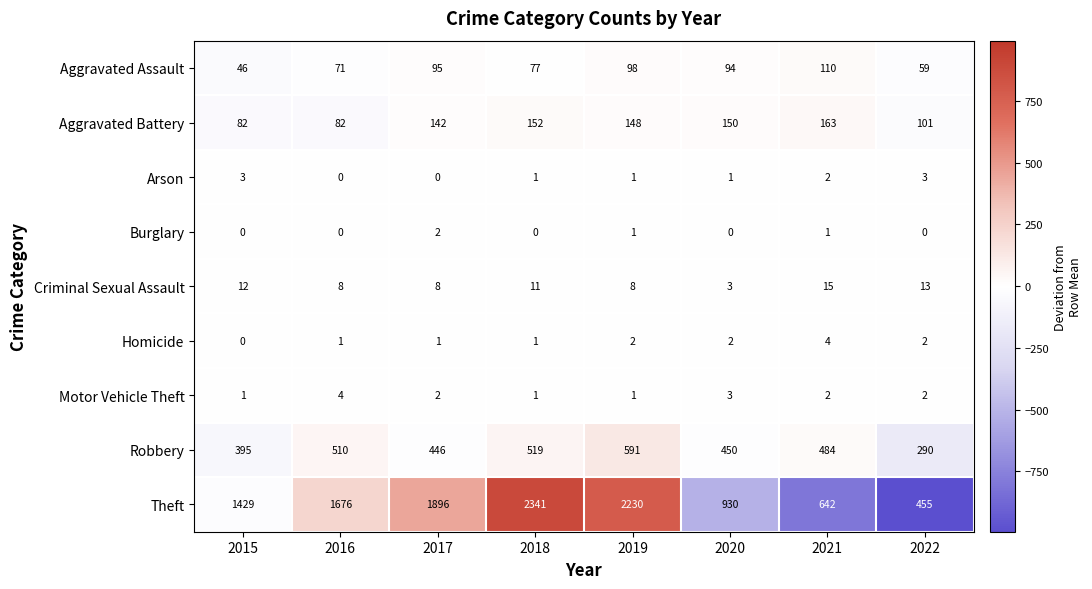

What is the difference between the maximum and minimum values in the Robbery series?

301